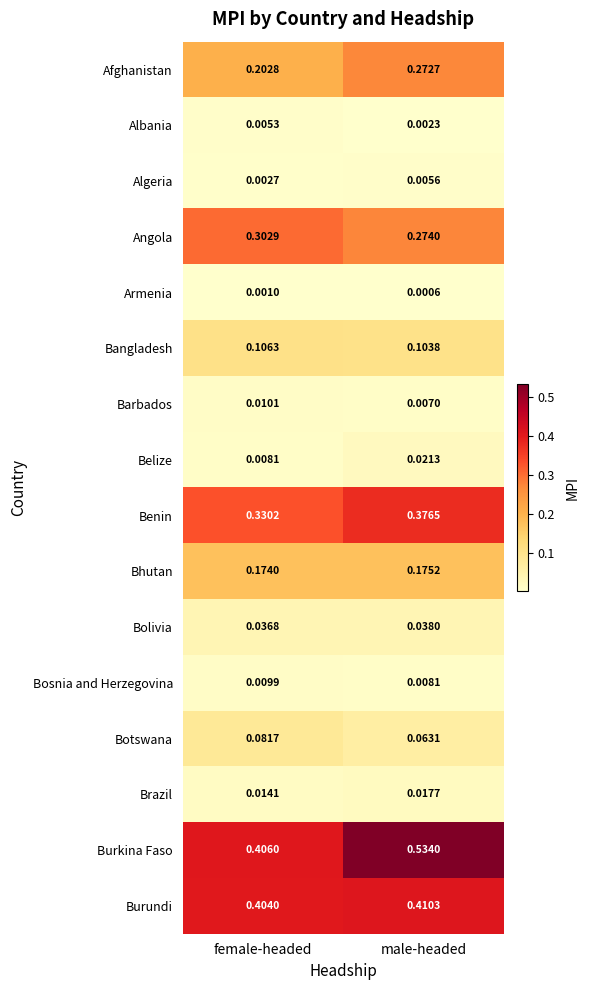

Is the value of Burundi at male-headed greater than the value of Brazil at female-headed?

Yes